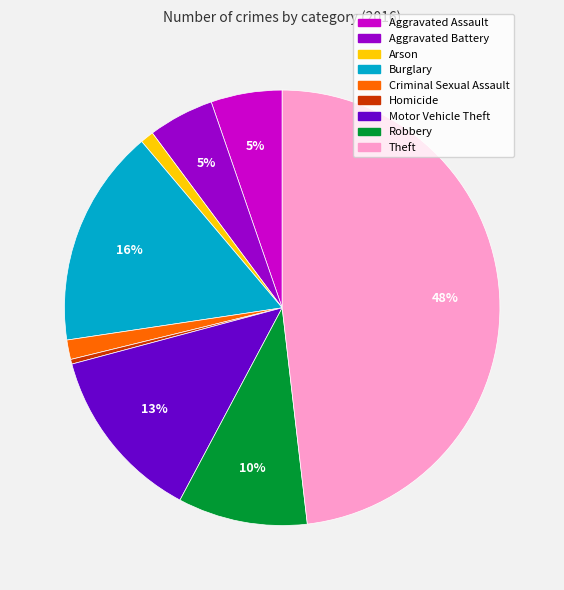

To the nearest percent, what is the combined percentage of Burglary and Robbery?

26%